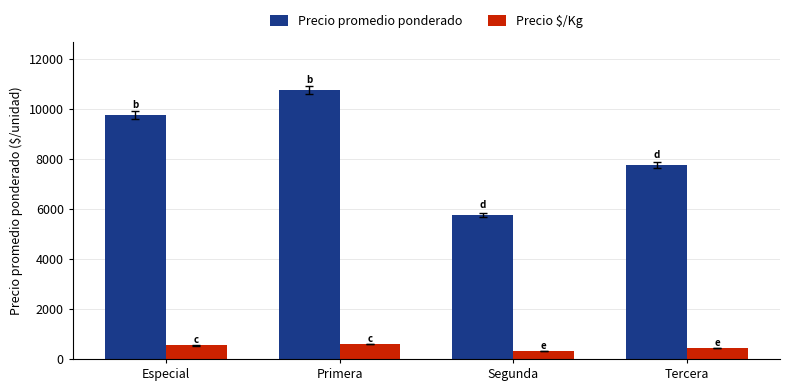

True or false: Precio promedio ponderado has a value of 7235 at Primera.

False